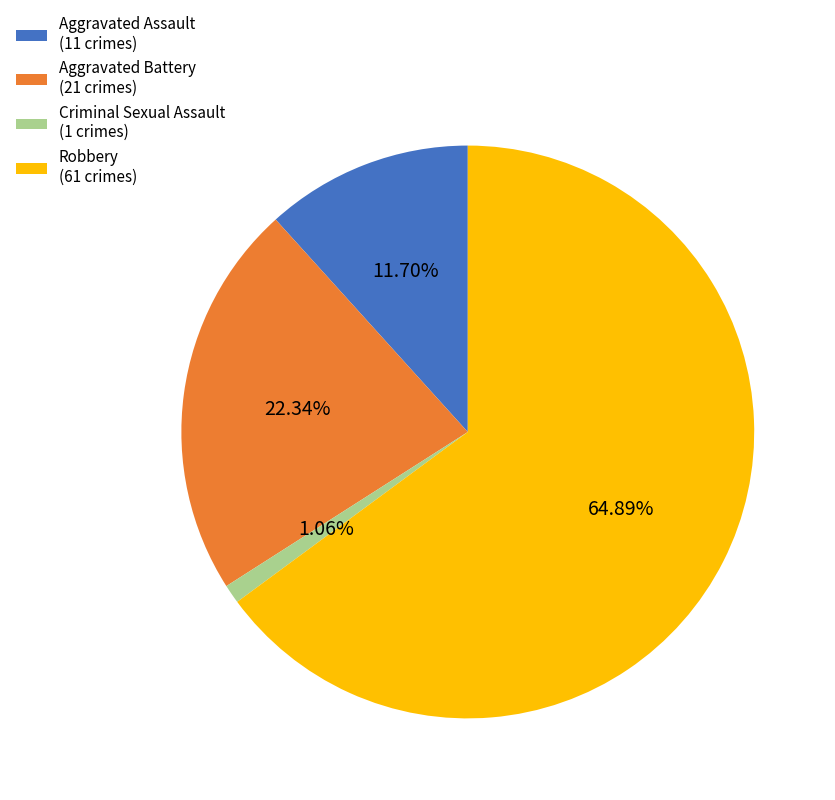

Which slice is the largest?

Robbery